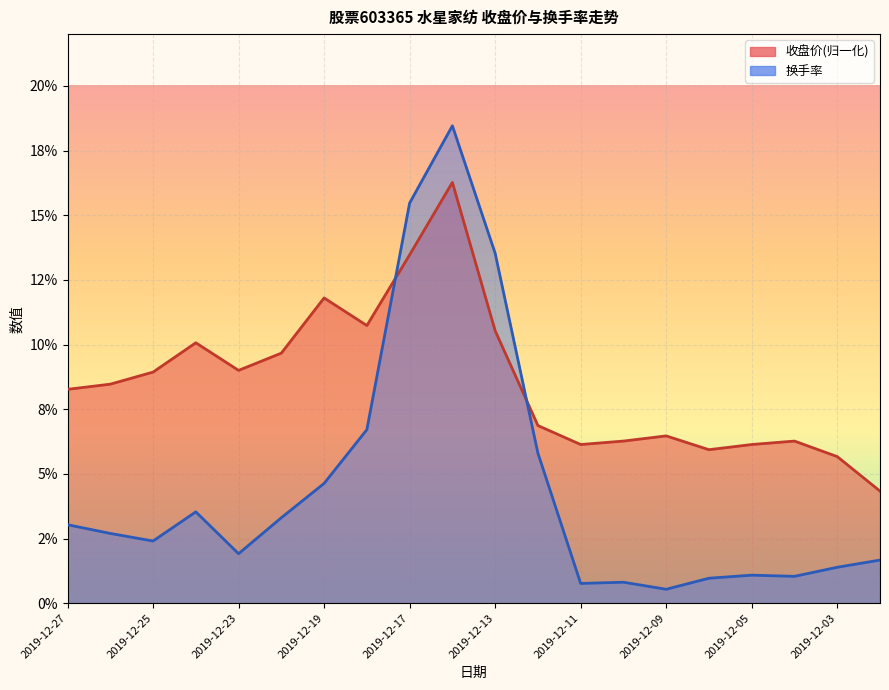

What is the sum of all 换手率 values?

89.7